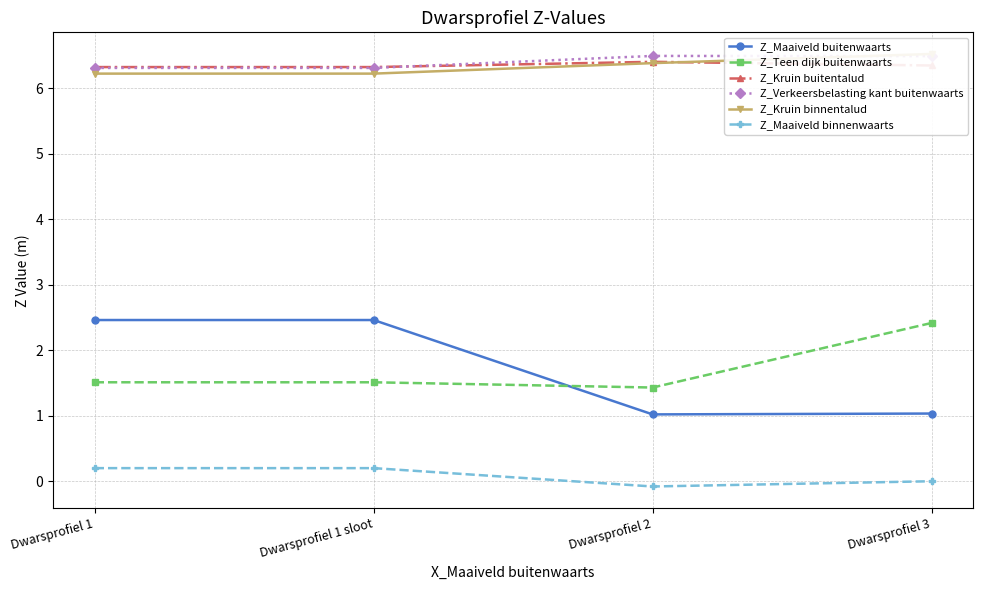

Which category has the lowest value in the Z_Maaiveld buitenwaarts series?

Dwarsprofiel 2